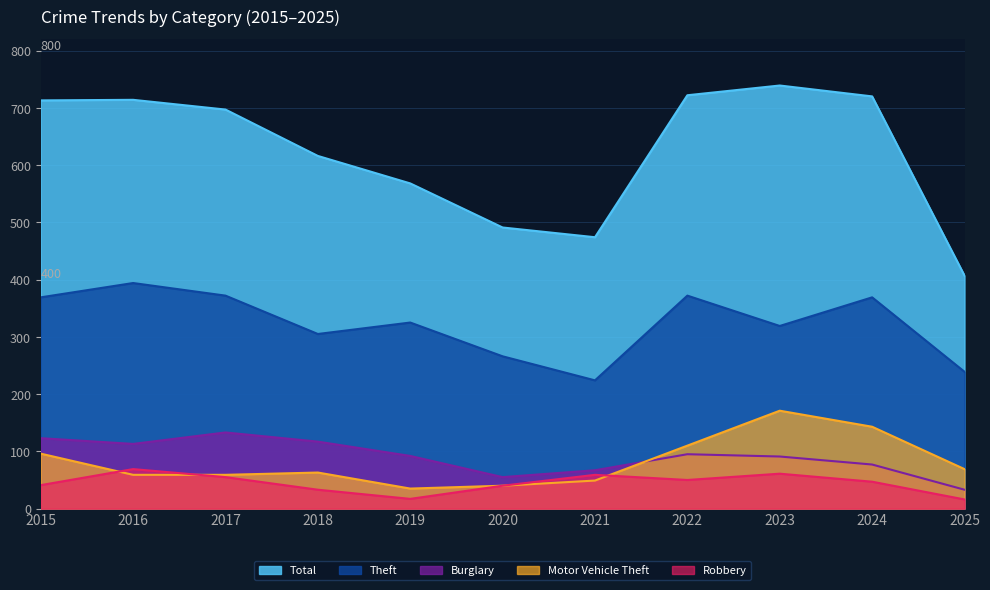

Is the value of Motor Vehicle Theft at 2023 greater than the value of Robbery at 2023?

Yes